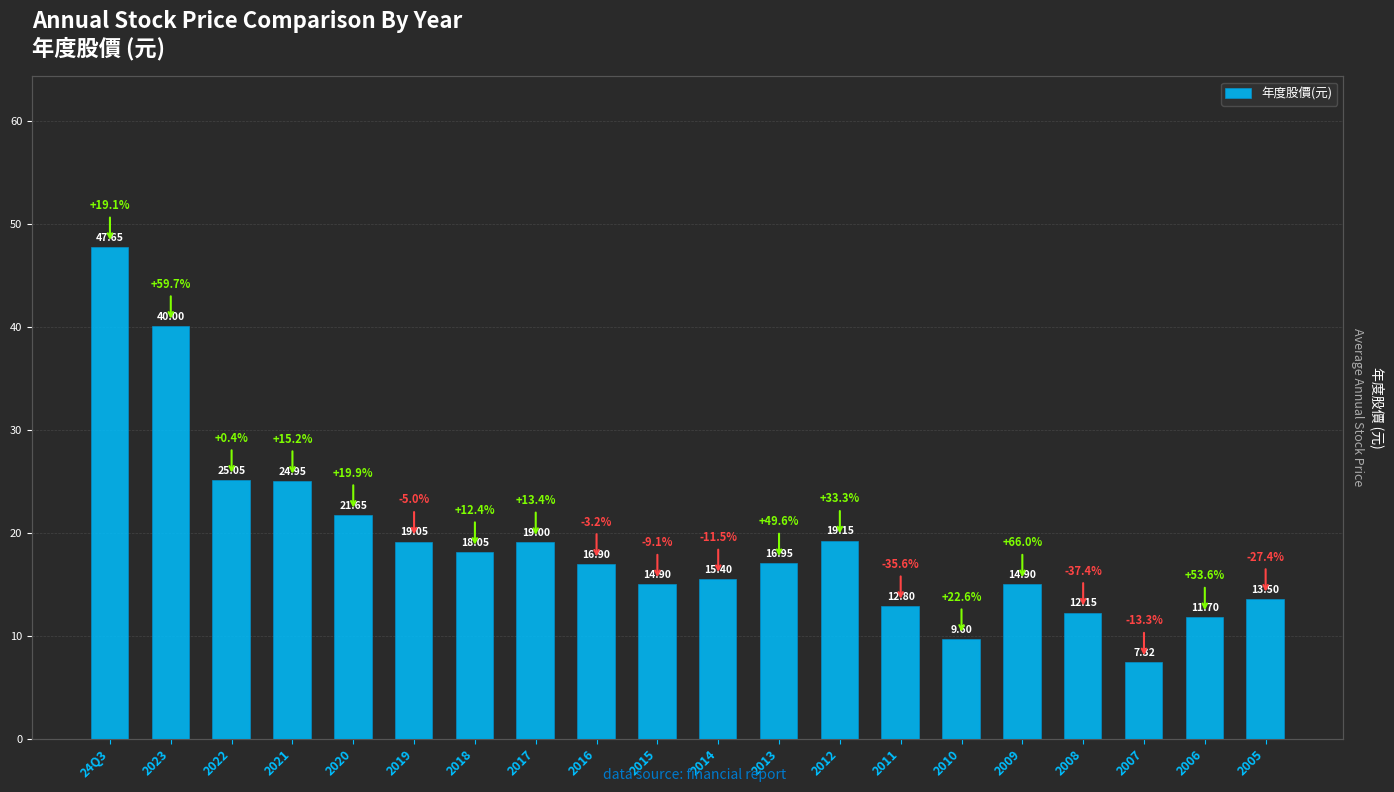

Rank the categories by value from lowest to highest.

2007, 2010, 2006, 2008, 2011, 2005, 2015, 2009, 2014, 2016, 2013, 2018, 2017, 2019, 2012, 2020, 2021, 2022, 2023, 24Q3